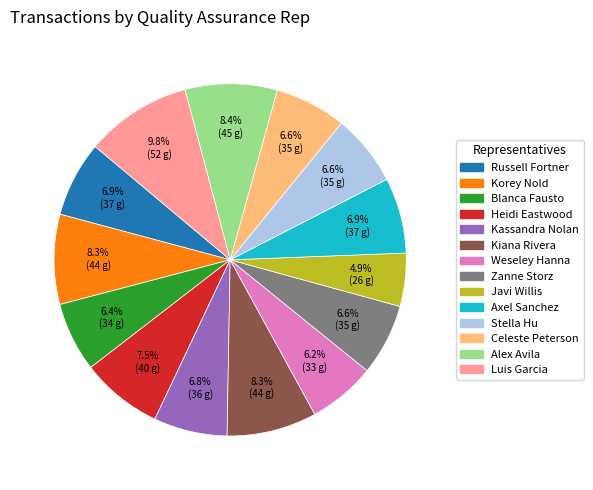

To the nearest percent, what percentage of the pie is Stella Hu?

7%